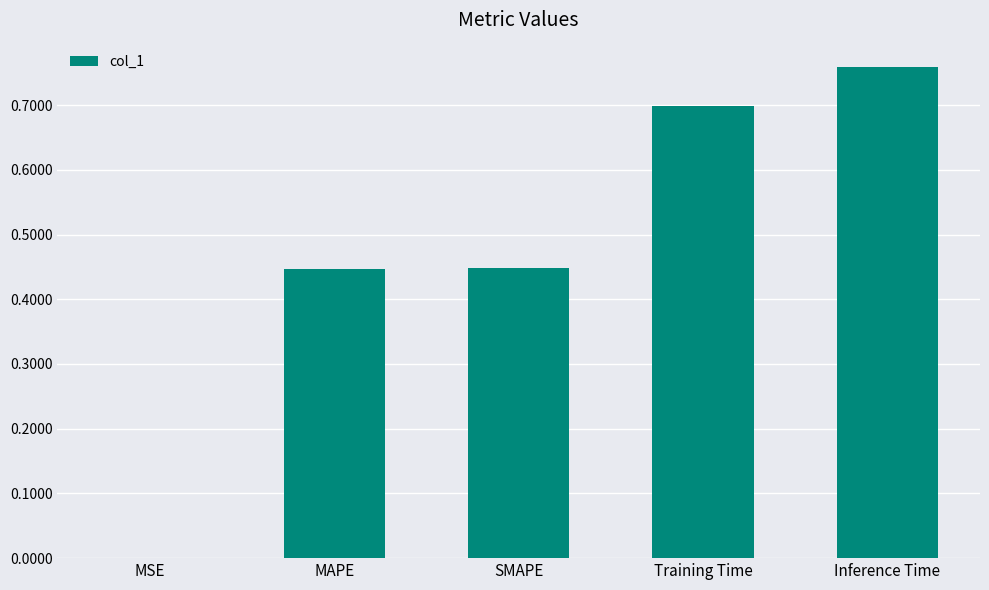

Which has a higher value, SMAPE or Inference Time?

Inference Time